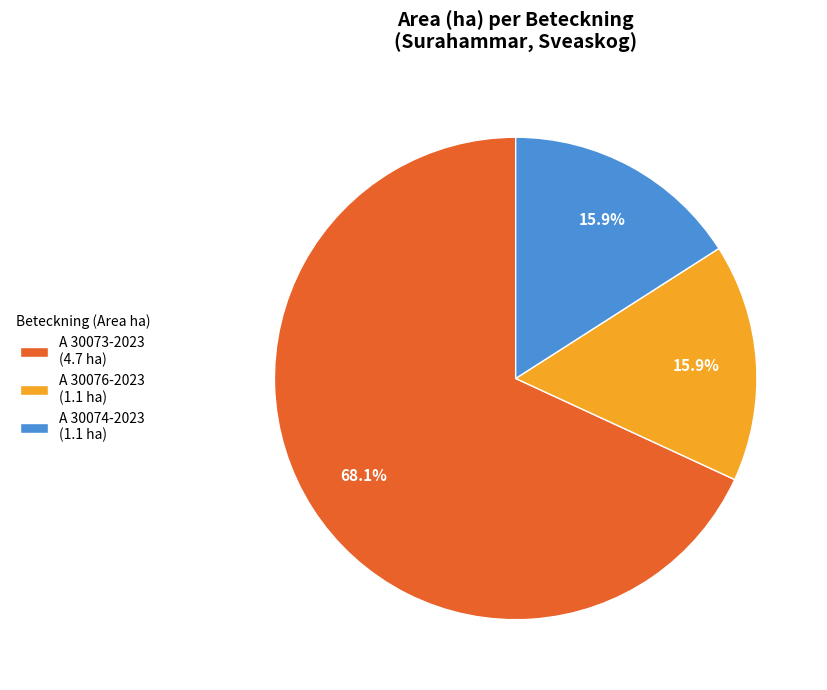

What is the largest slice in the pie chart?

A 30073-2023